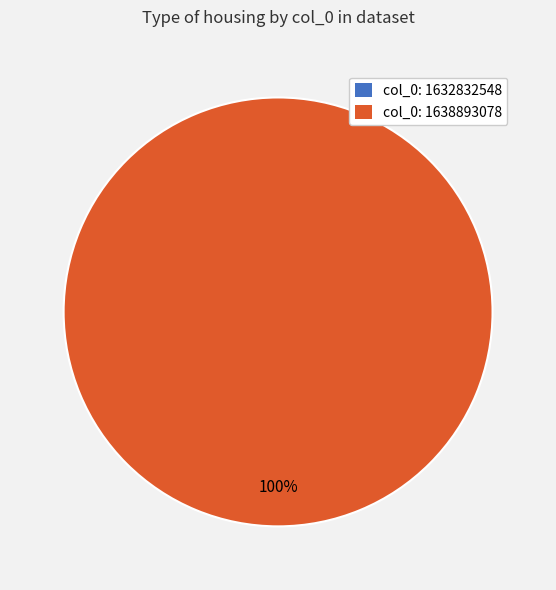

To the nearest percent, what percentage of the pie is 1638893078?

100%